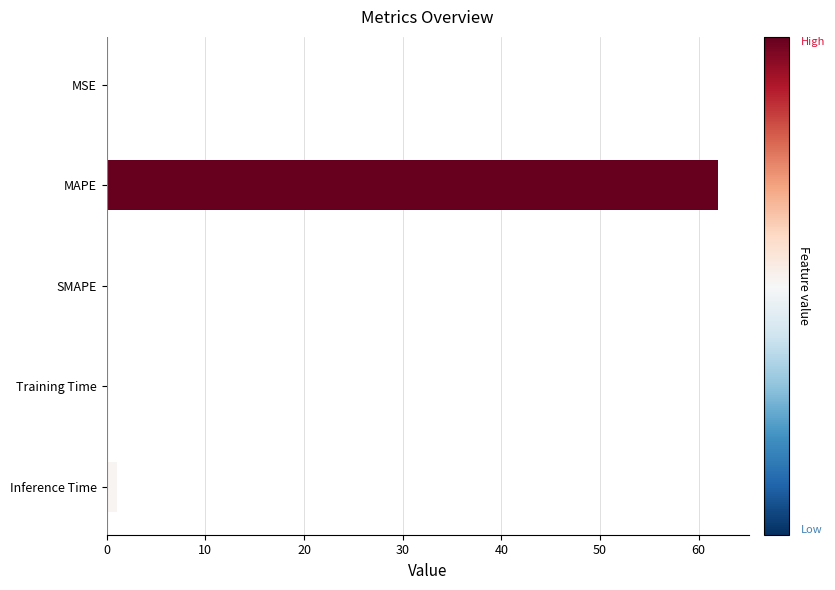

Is it true that the value at MAPE is 62.0?

True